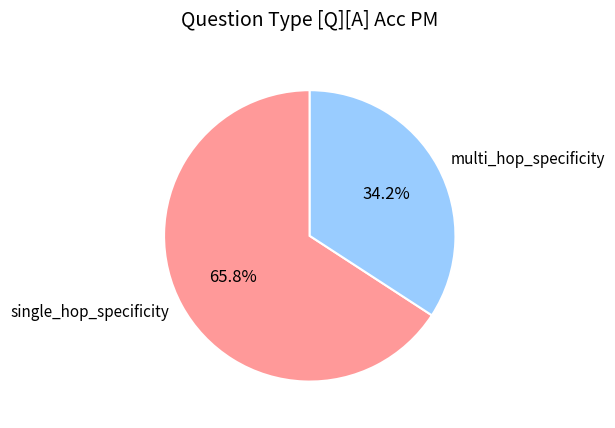

To the nearest percent, what is the difference between the largest and smallest slice percentages?

32%